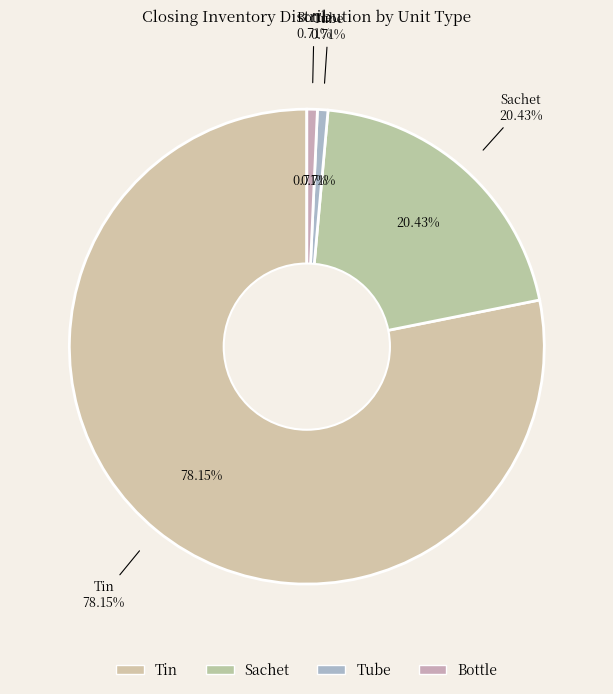

To the nearest percent, what is the difference between the largest and smallest slice percentages?

77%